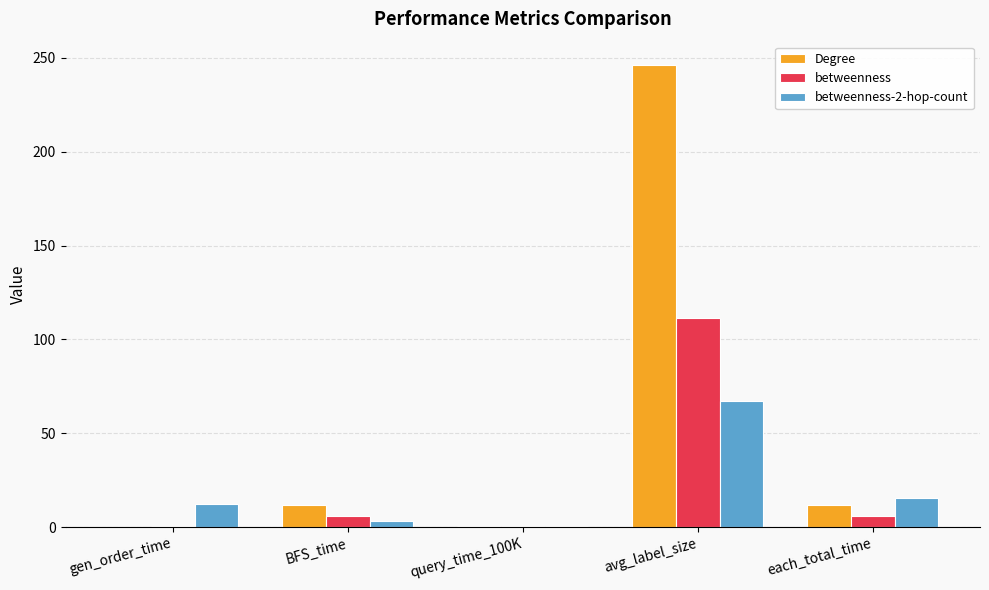

What is the sum of all betweenness-2-hop-count values?

98.5